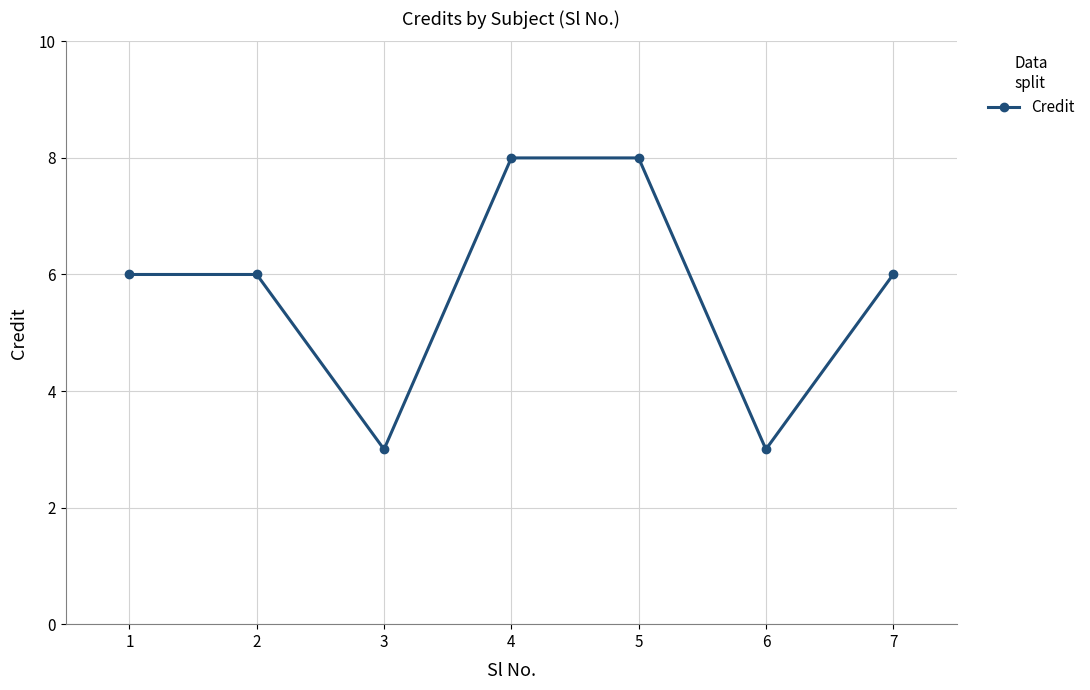

How many series are shown in this chart?

1